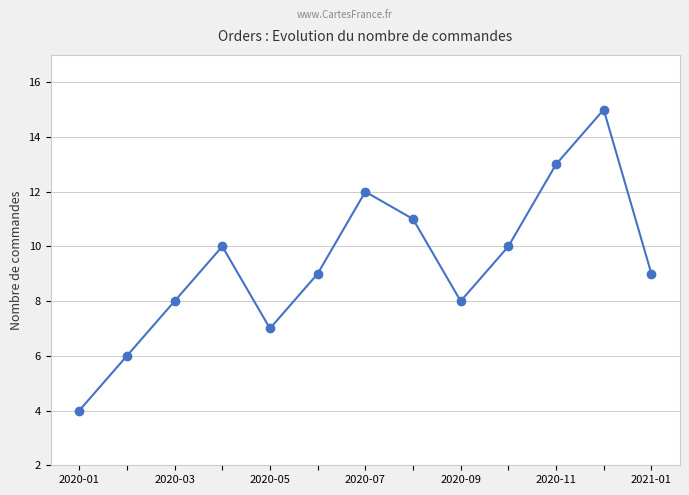

What is the sum of all values?

122